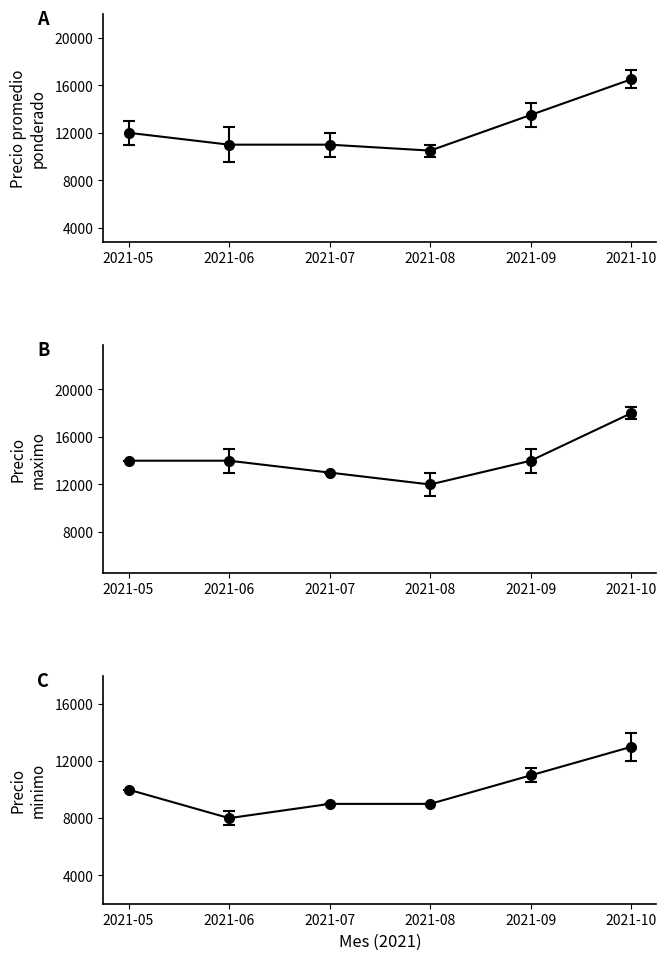

List the series in order of their peak value, lowest first.

Precio minimo, Precio promedio ponderado, Precio maximo